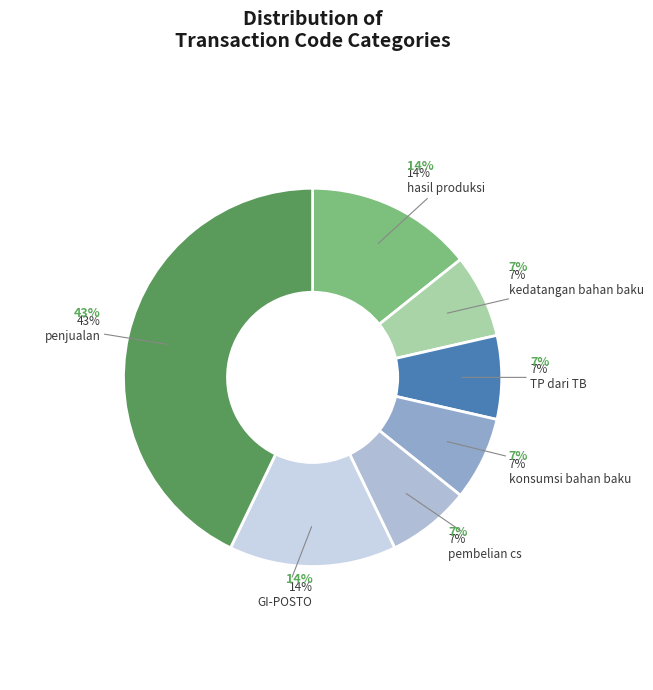

Is the sum of kedatangan bahan baku and konsumsi bahan baku greater than half?

No